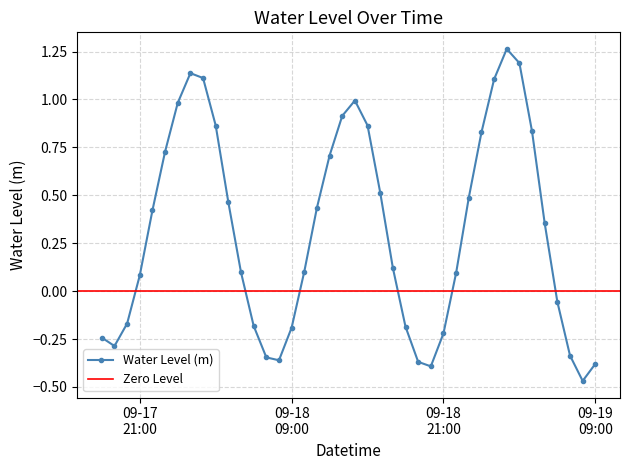

Does the chart display data point markers on the line(s)?

Yes